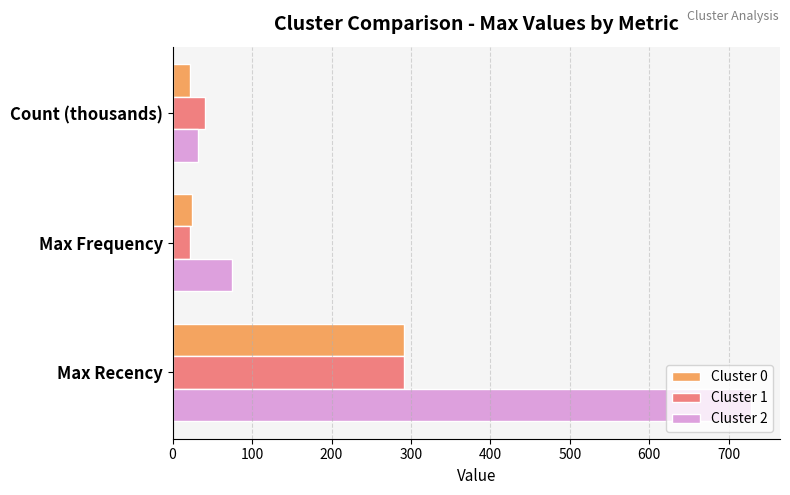

The value of Cluster 1 at Max Recency is 431.9. True or false?

False